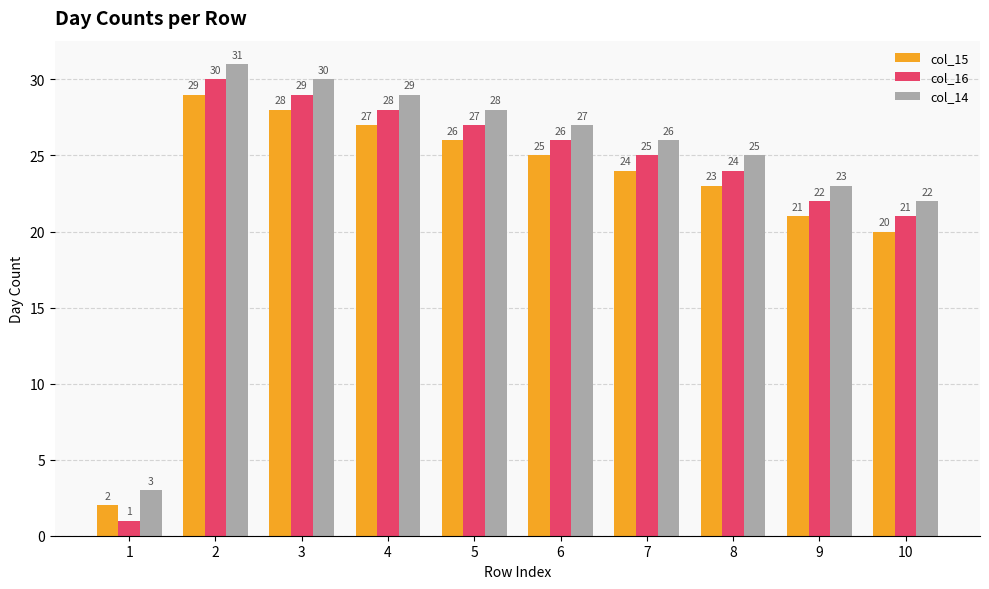

How many distinct data groups are displayed?

3